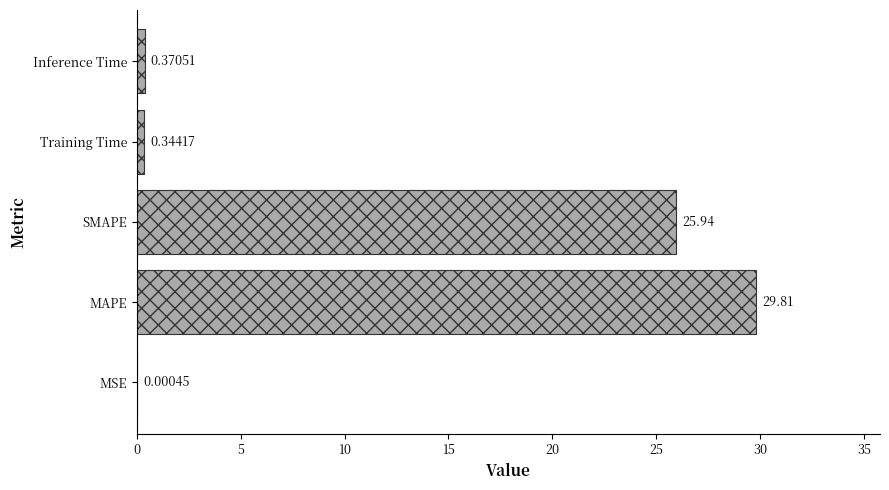

What is the sum of the values at MSE and MAPE?

29.8